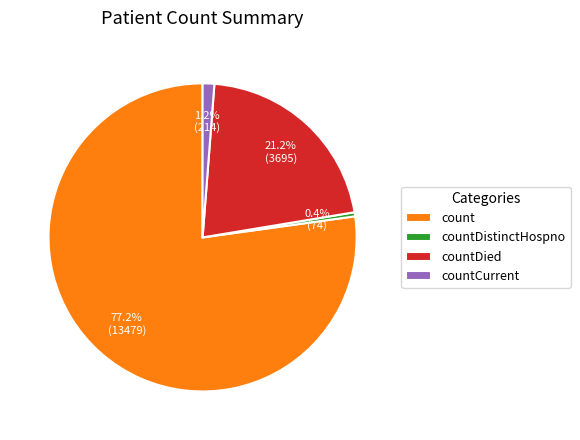

Rank the categories by value from highest to lowest.

count, countDied, countCurrent, countDistinctHospno